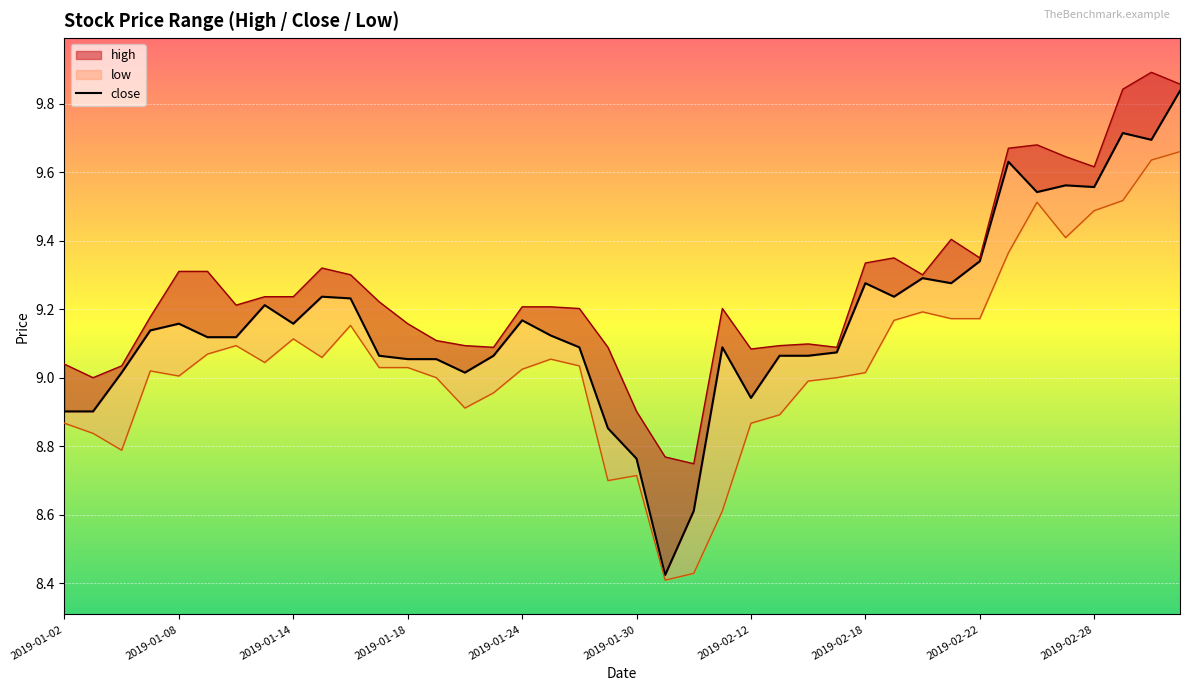

How many lines are shown in the chart?

3